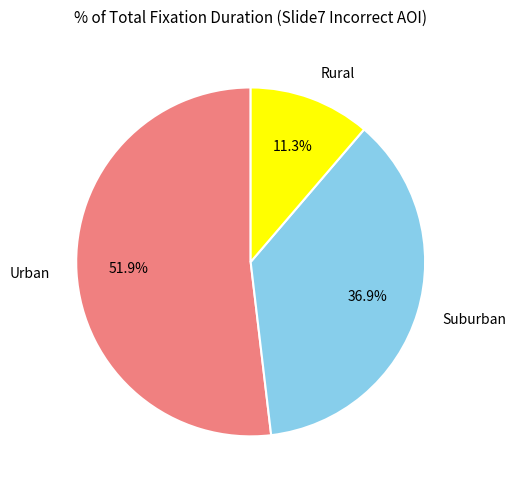

What is the total percentage of Urban and Rural?

63.1%